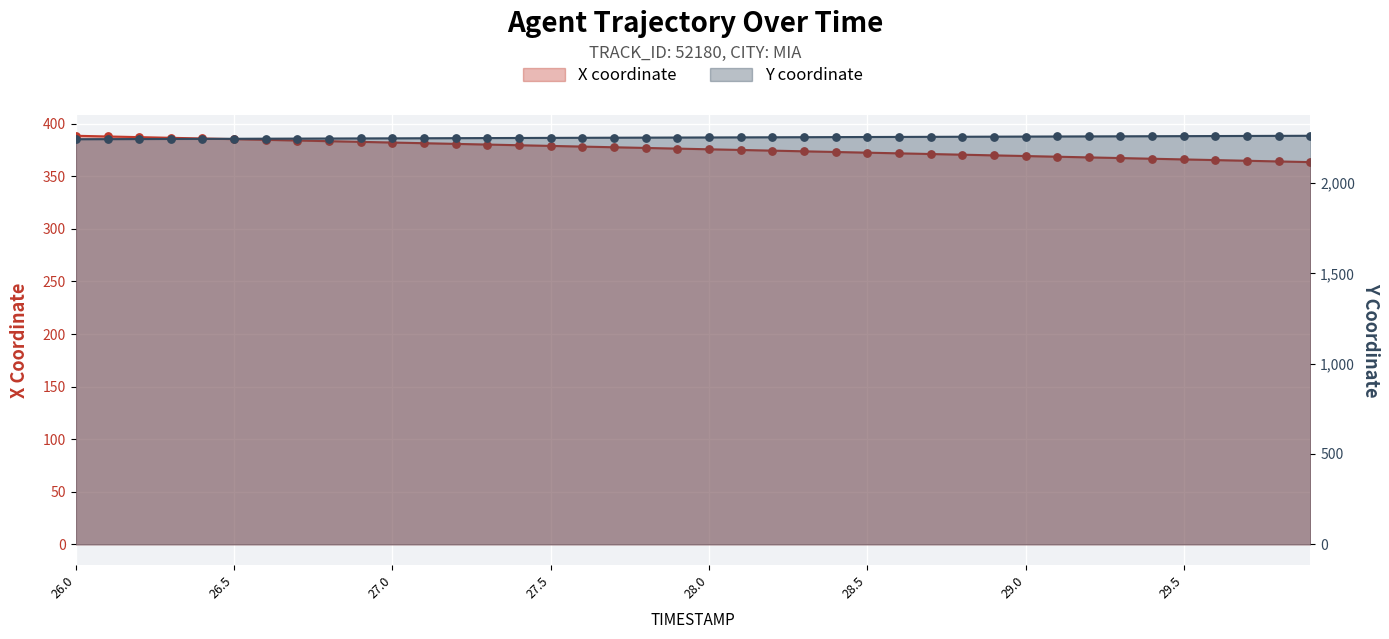

Which series contains the lowest Y value?

X coordinate